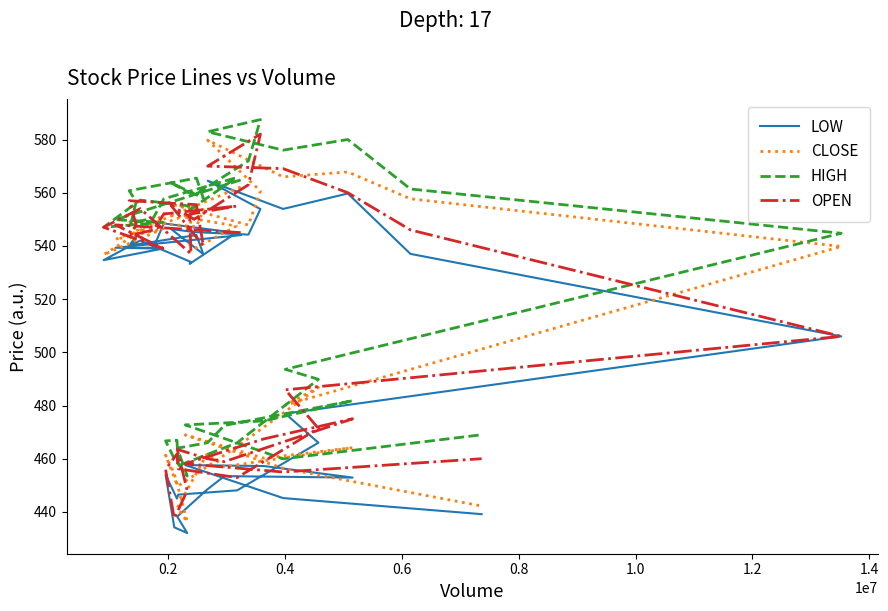

Is it true that OPEN equals 669.9 at 36?

False